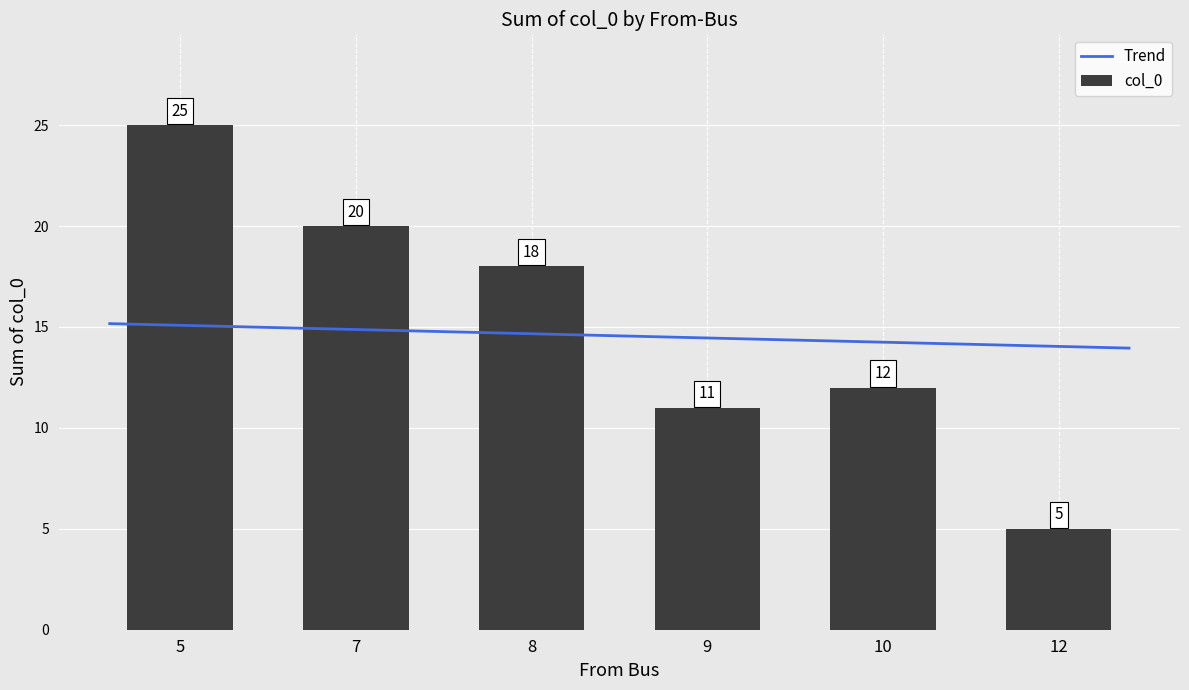

Are the bars horizontal?

No